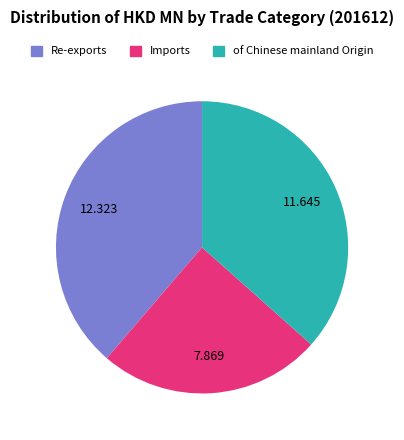

True or false: Imports accounts for 33% of the total.

False